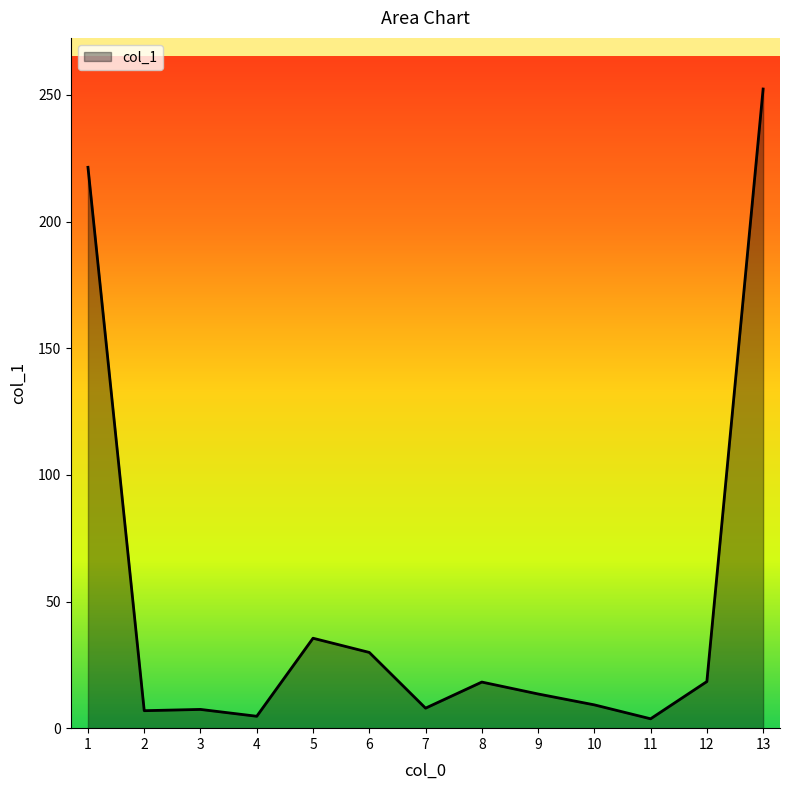

Which label corresponds to the largest value in the chart?

13